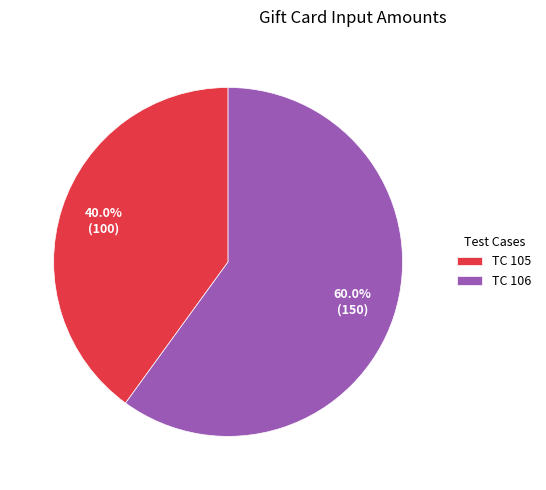

Do TC 106 and TC 105 together represent more than half of the pie?

Yes